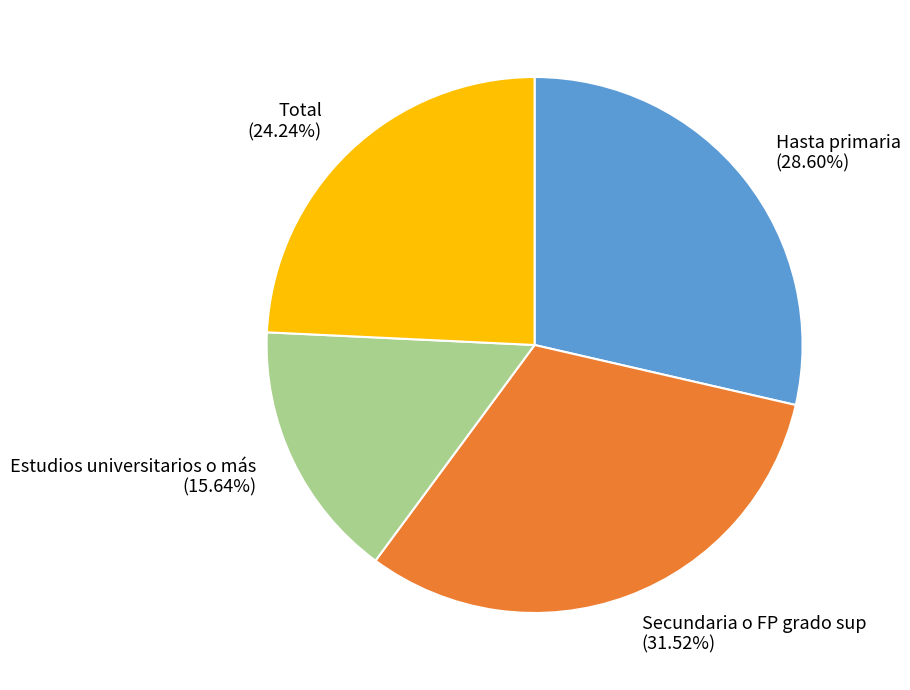

Rank the categories by value from lowest to highest.

Estudios universitarios o más, Total, Hasta primaria, Secundaria o FP grado sup